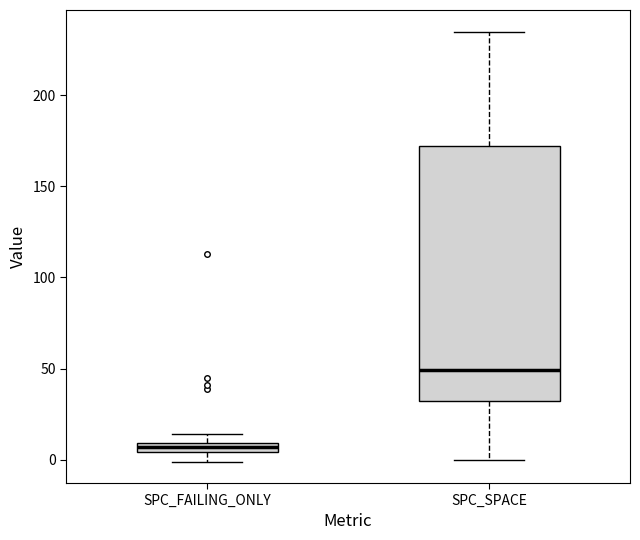

Which box has the highest median line?

SPC_SPACE